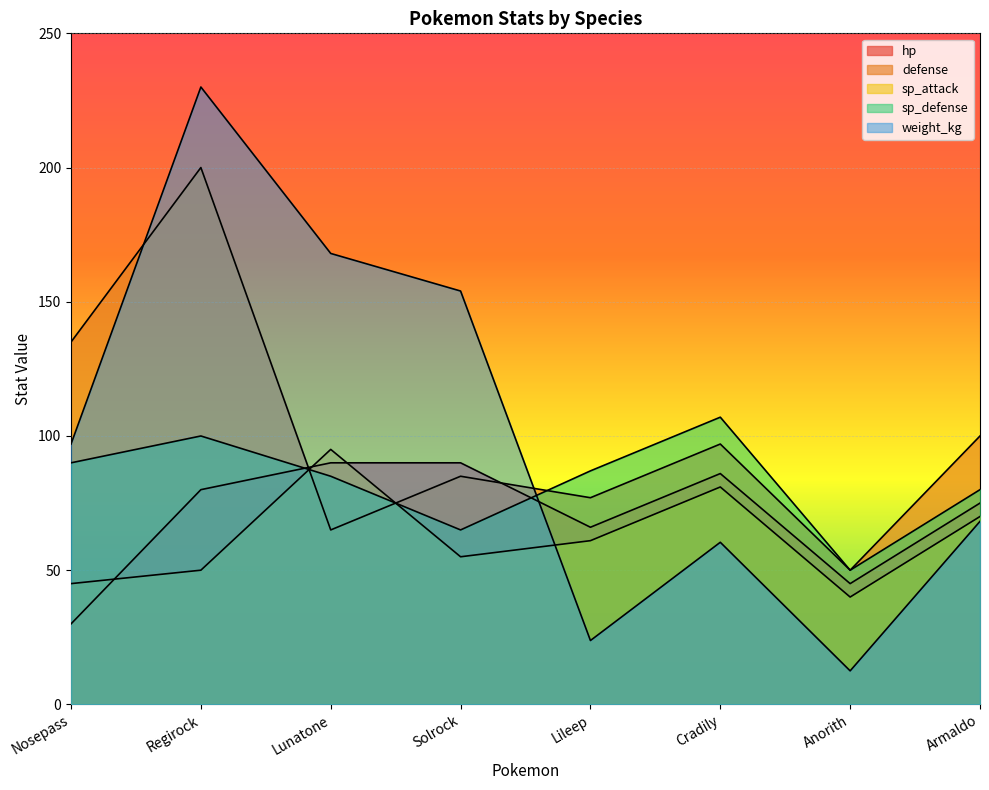

What is the total value across all series at Regirock?

660.0